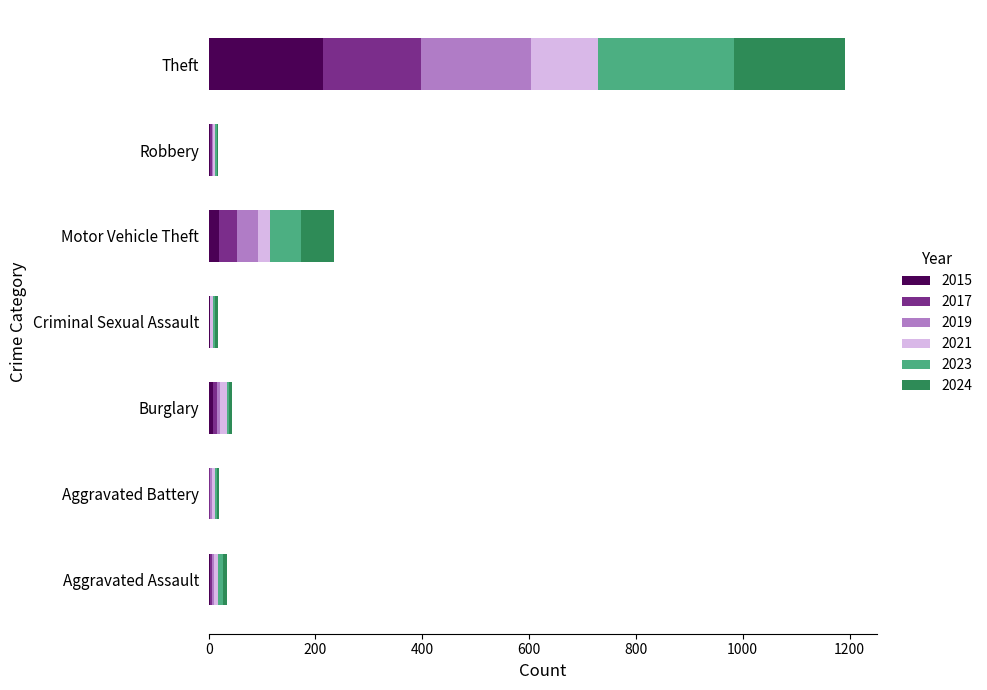

At which label does 2015 reach its peak?

Theft